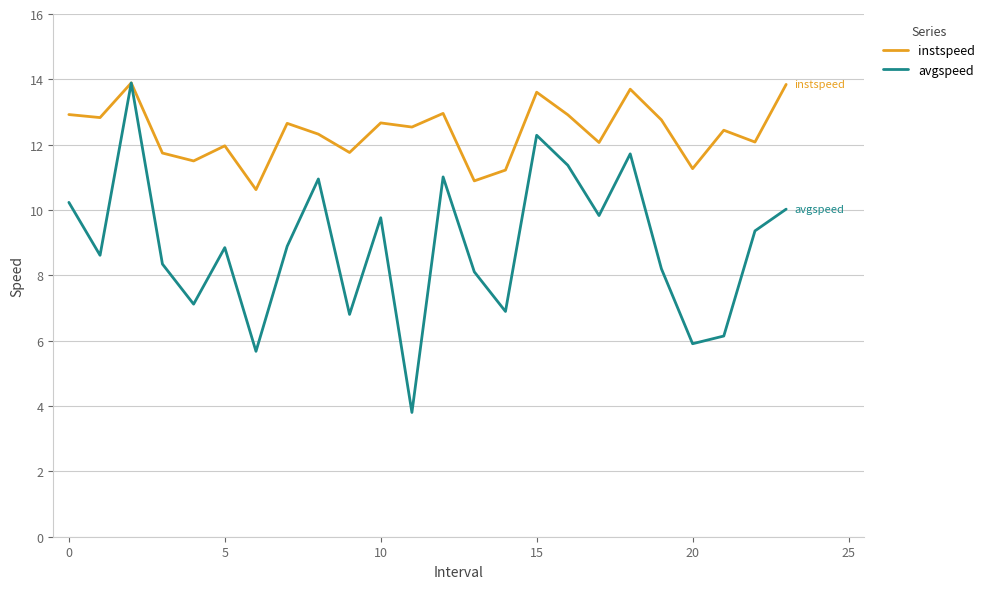

What is the highest value of the avgspeed series?

13.9